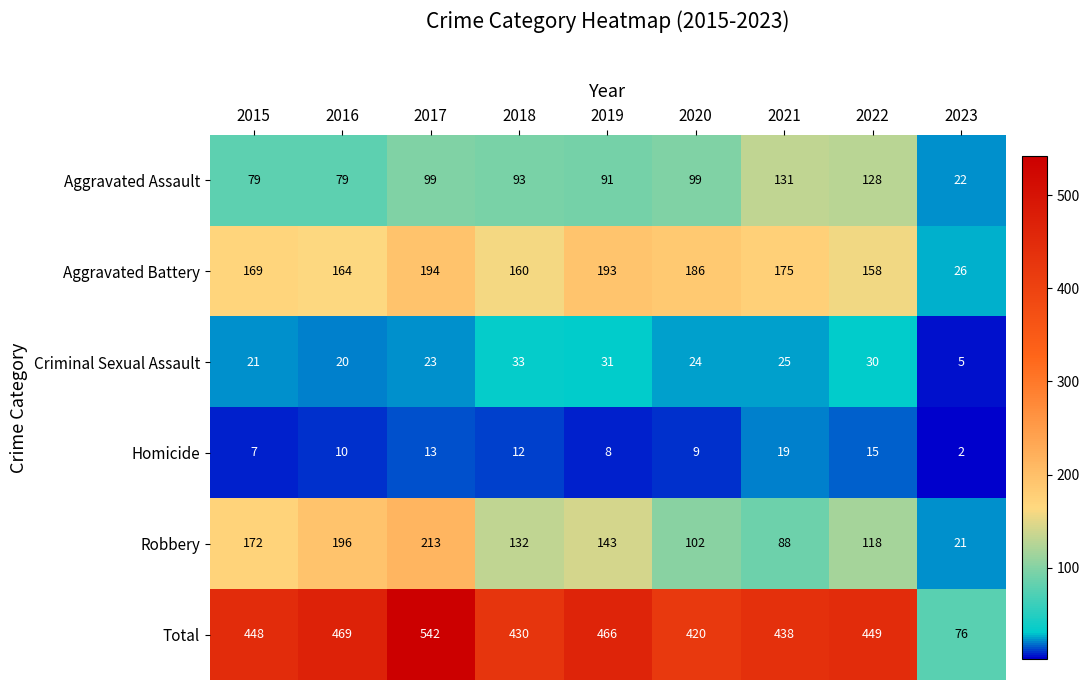

At which category does the chart reach its minimum across all series?

2023